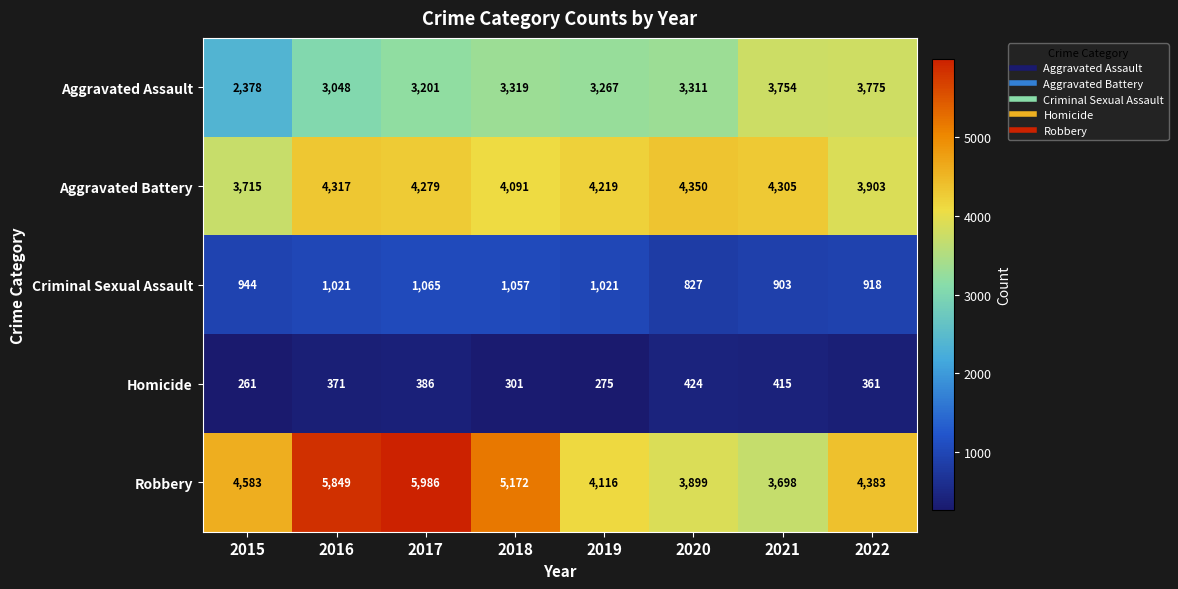

Which series has the widest spread of values?

Robbery